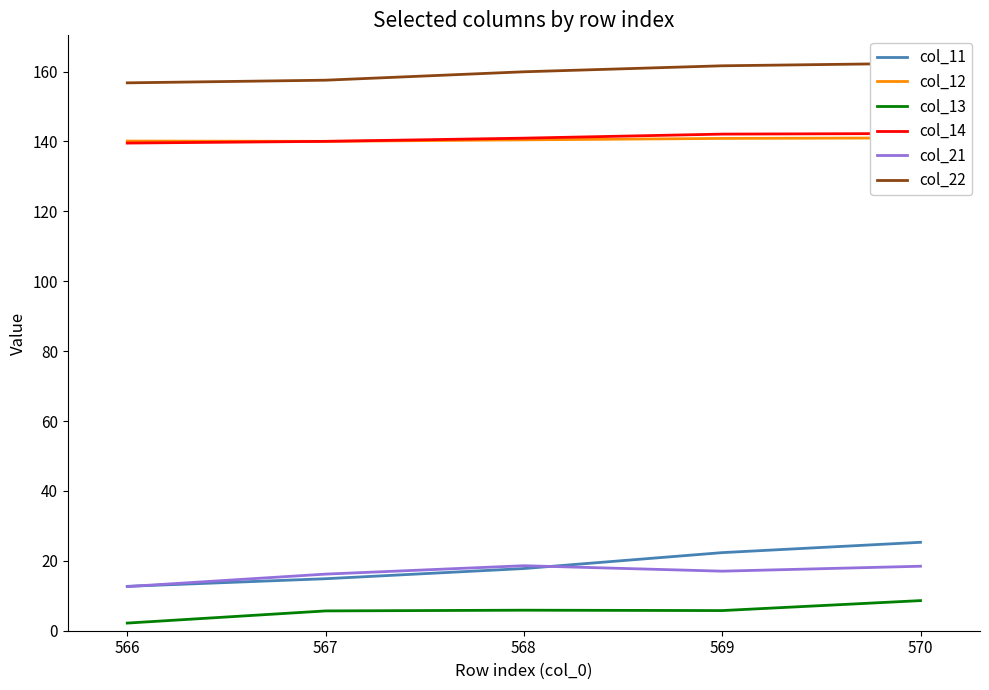

Which series has the largest total across all categories?

col_22